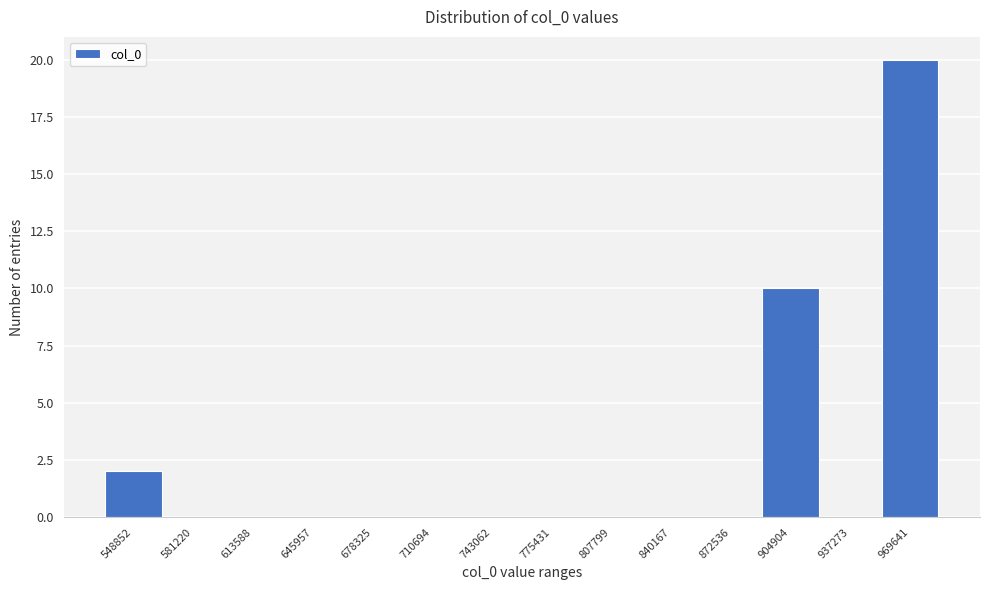

Reading left to right, what are all the values shown in this chart?

548852=2	581220=0	613588=0	645957=0	678325=0	710694=0	743062=0	775431=0	807799=0	840167=0	872536=0	904904=10	937273=0	969641=20